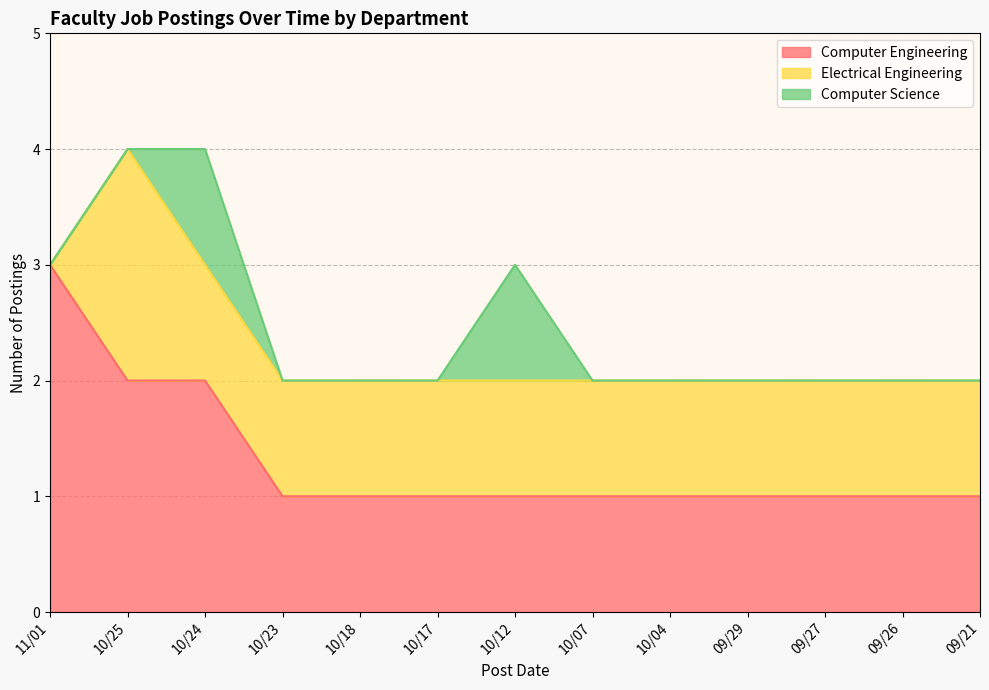

At which category is the sum across all series the highest?

10/25